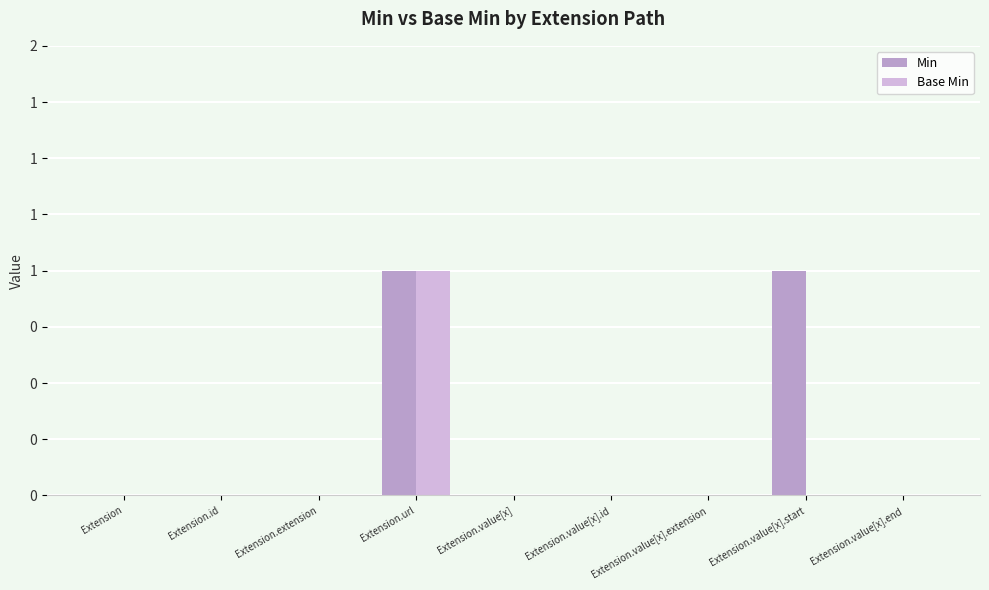

Are the bars grouped side by side (vs. stacked)?

Yes